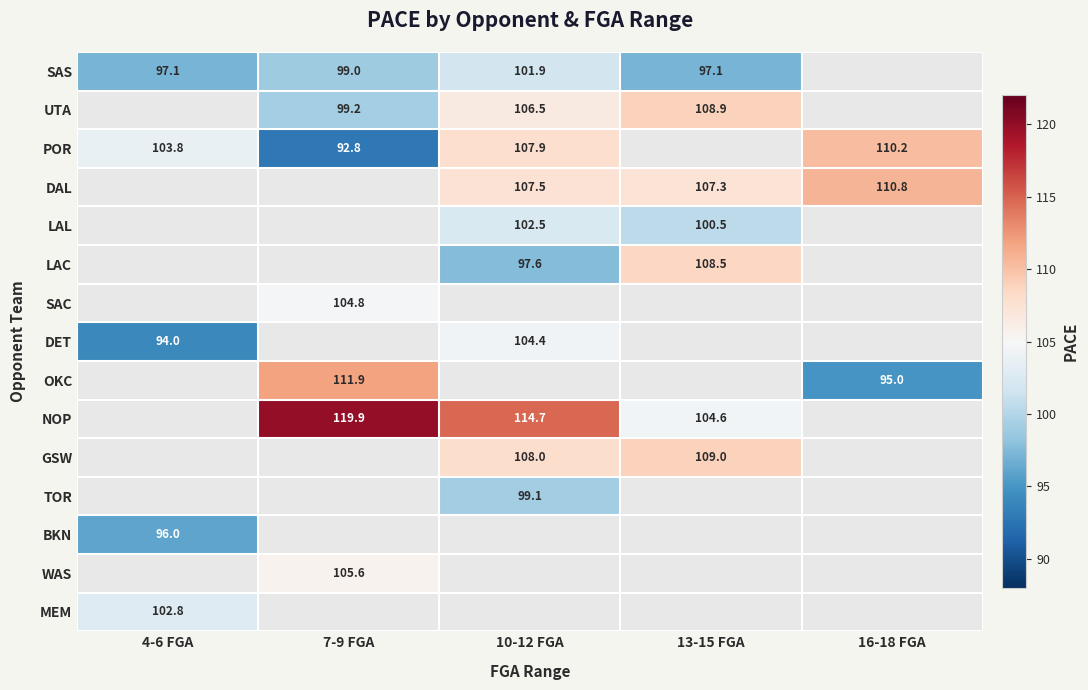

How many distinct data groups are displayed?

15